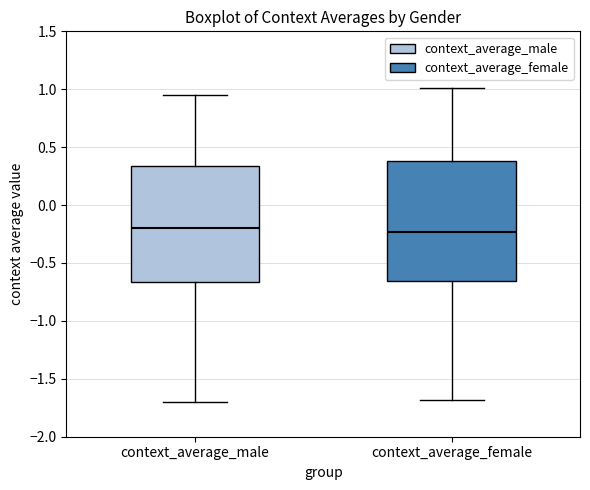

Where does the median line of the box for context_average_female sit on the y-axis? The values are not printed on the chart, so give them approximately, as read against the axis.

-0.25